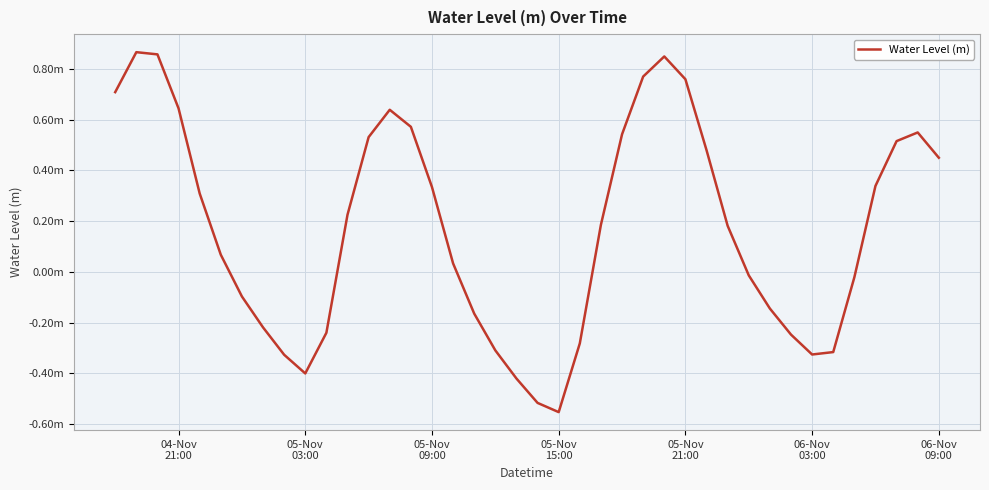

Does the chart have visible grid lines?

Yes